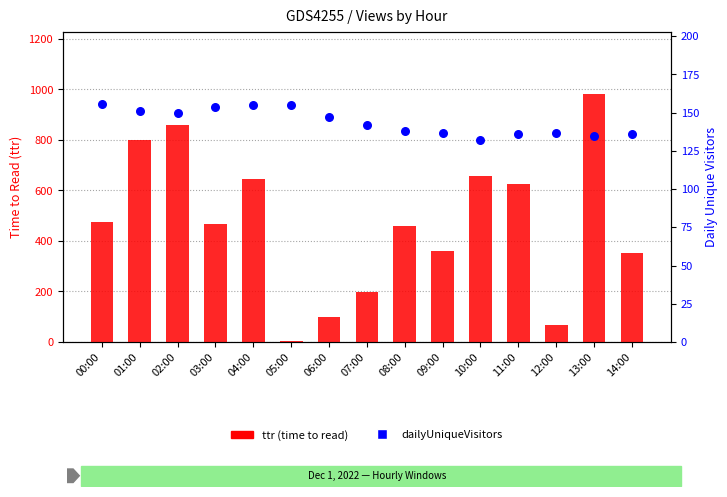

At which category is the sum across all series the highest?

13:00